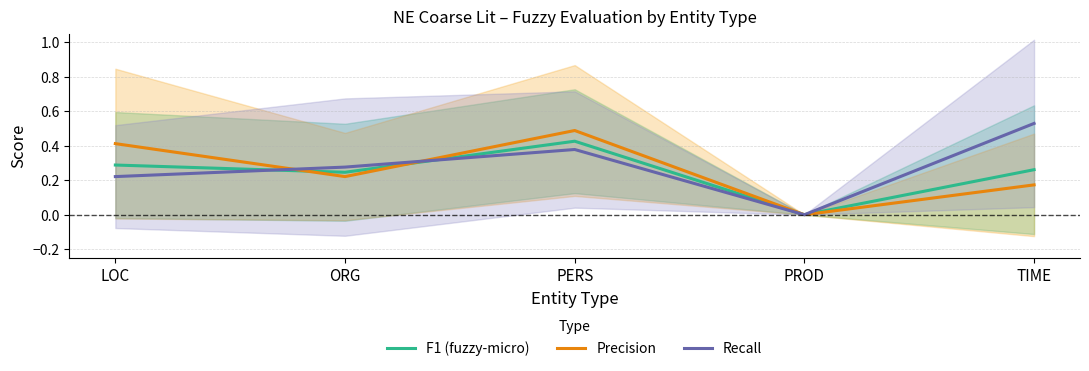

Where is Precision nearest to the value 0?

PROD